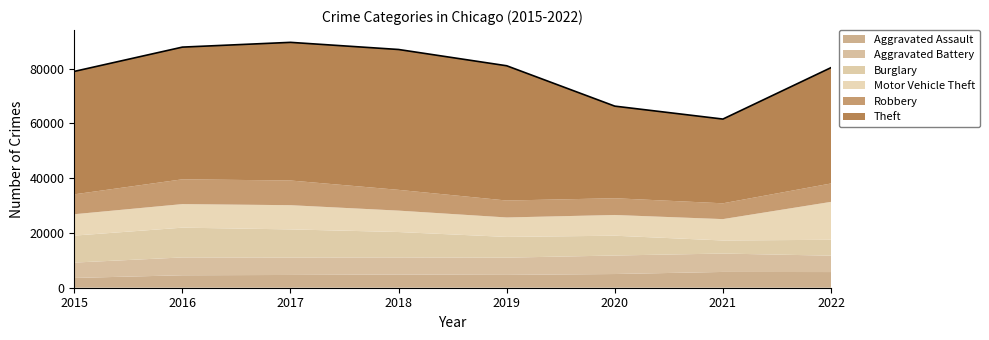

How many interior local peaks does the Motor Vehicle Theft series have?

1